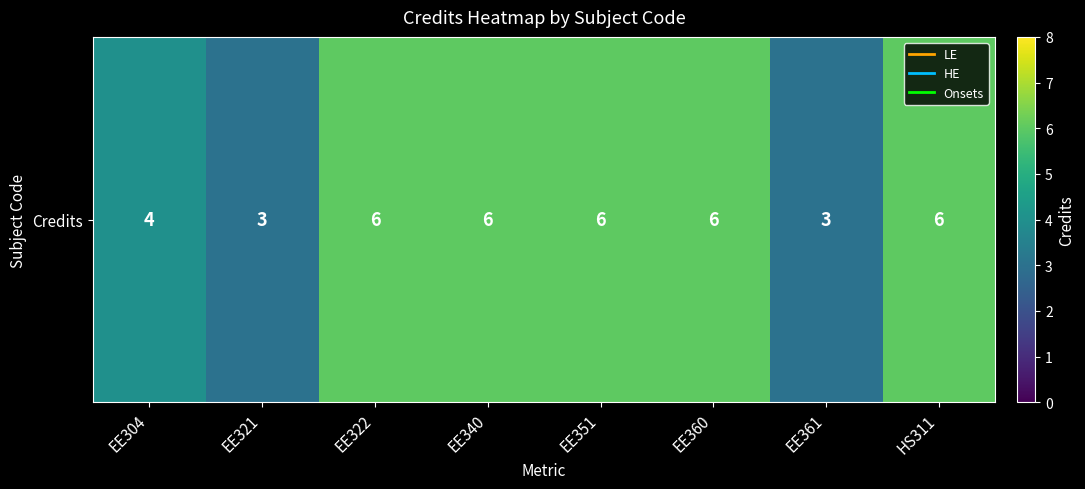

What is the difference between the maximum and minimum values?

3